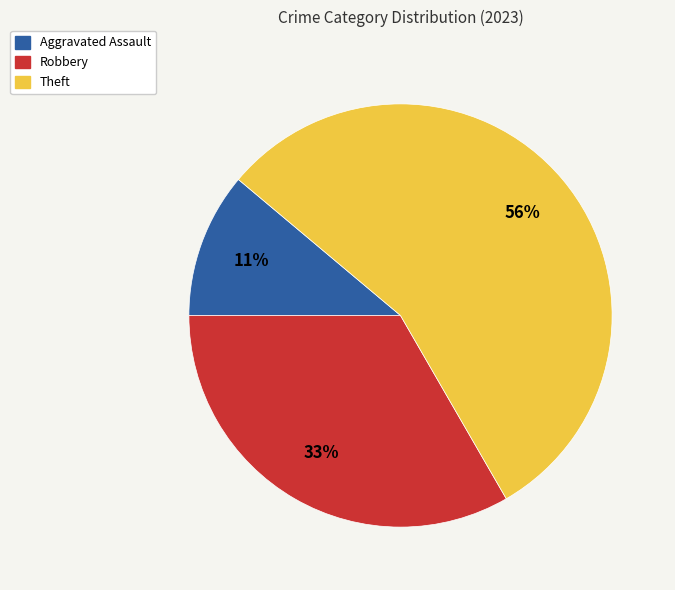

To the nearest percent, what is the average slice percentage?

33%